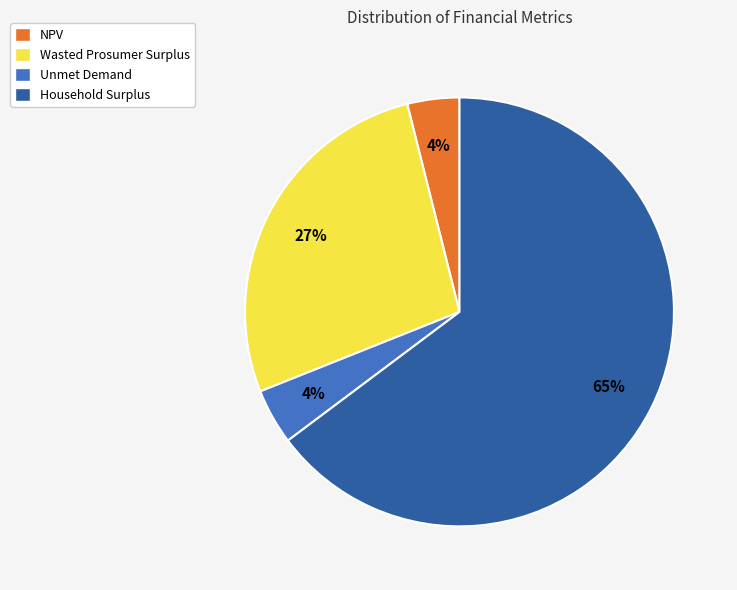

Approximately how many times larger is the value at Wasted Prosumer Surplus compared to Household Surplus?

0.4